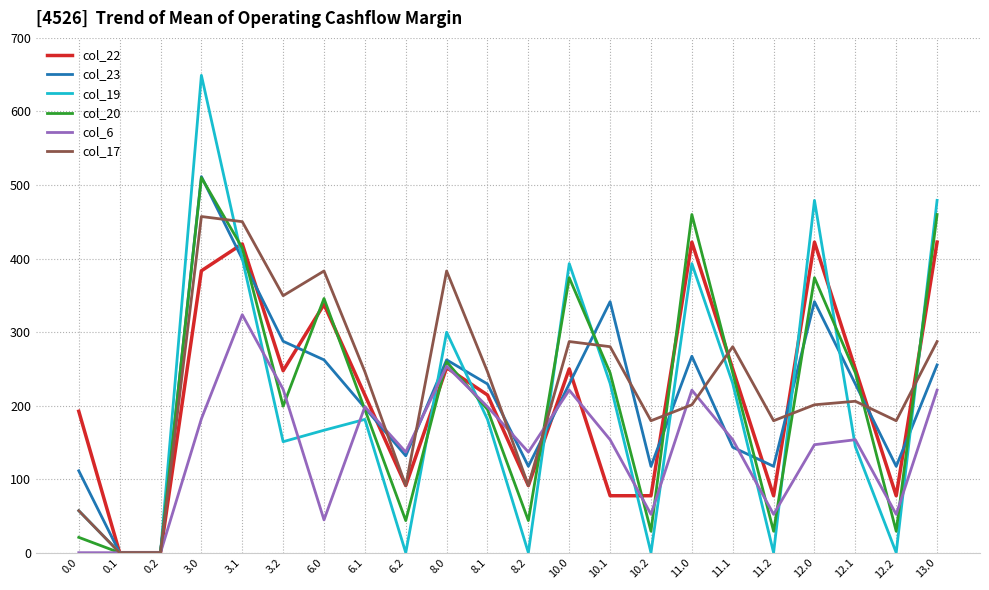

Is the value of col_20 at 8.2 greater than the value of col_23 at 0.2?

Yes